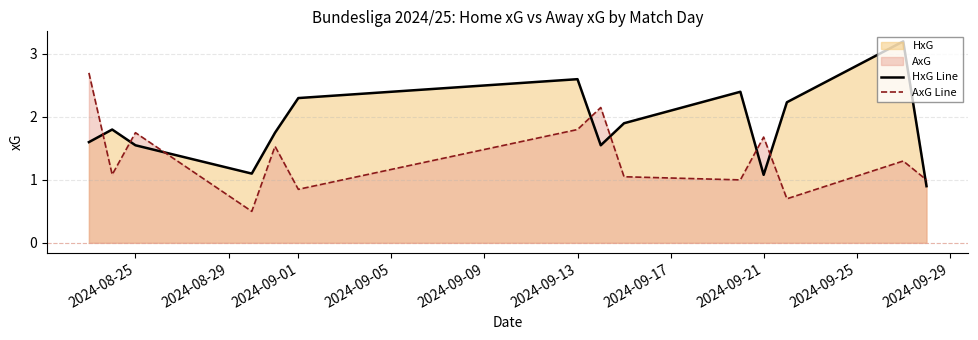

Read the HxG Line value at 2024-09-01.

2.3